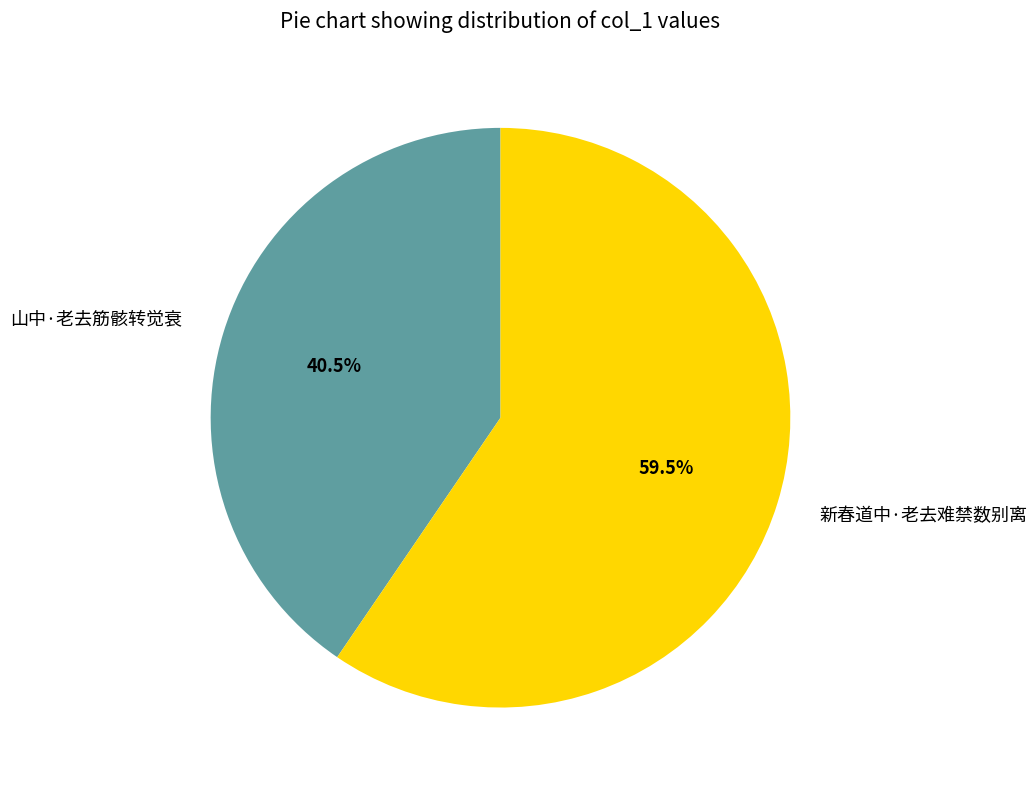

Do 山中·老去筋骸转觉衰 and 新春道中·老去难禁数别离 together represent more than half of the pie?

Yes